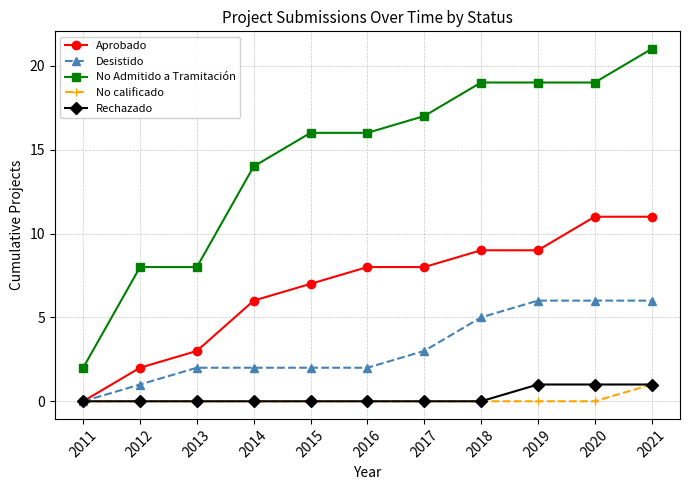

What is the total value across all series at 2014?

22